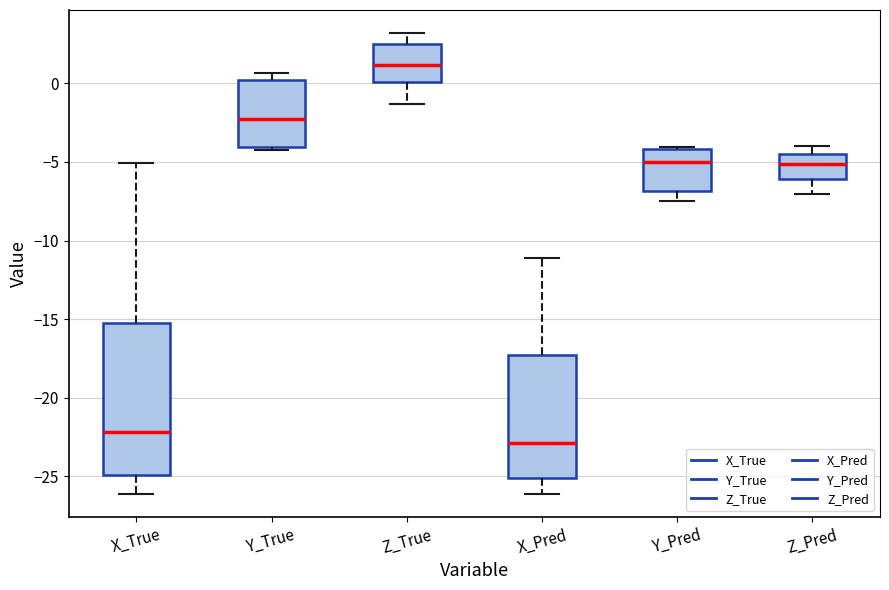

Reading left to right, read every box against the y-axis: the position of its median line, the range the box covers, and the ends of its whiskers. The values are not printed on the chart, so give them approximately, as read against the axis.

X_True: median -22.0, box -25.0 to -15.0, whiskers -26.0 to -5.0
Y_True: median -2.5, box -4.0 to 0.0, whiskers -4.5 to 0.5
Z_True: median 1.0, box 0.0 to 2.5, whiskers -1.5 to 3.0
X_Pred: median -23.0, box -25.0 to -17.5, whiskers -26.0 to -11.0
Y_Pred: median -5.0, box -7.0 to -4.0, whiskers -7.5 to -4.0
Z_Pred: median -5.0, box -6.0 to -4.5, whiskers -7.0 to -4.0